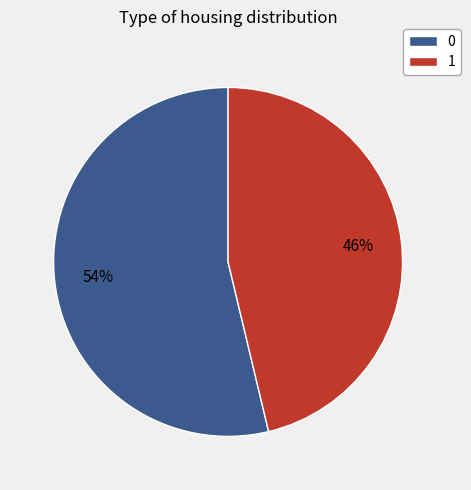

Does any single category account for the majority?

Yes